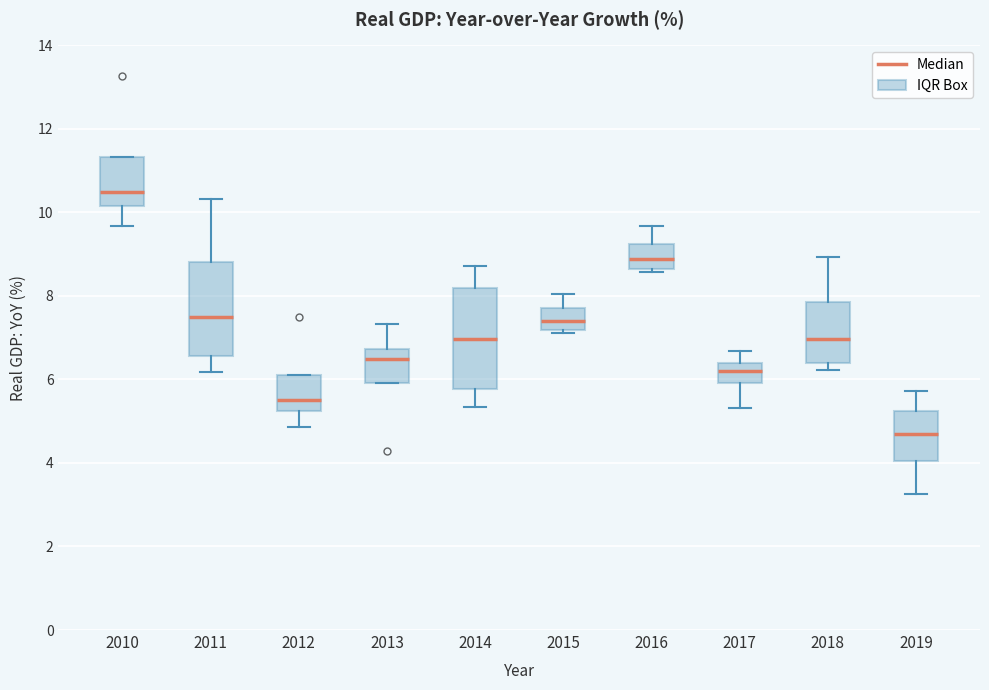

Reading left to right, read every box against the y-axis: the position of its median line, the range the box covers, and the ends of its whiskers. The values are not printed on the chart, so give them approximately, as read against the axis.

2010: median 10.4, box 10.2 to 11.4, whiskers 9.6 to 11.4
2011: median 7.4, box 6.6 to 8.8, whiskers 6.2 to 10.4
2012: median 5.6, box 5.2 to 6.0, whiskers 4.8 to 6.0
2013: median 6.4, box 6.0 to 6.8, whiskers 6.0 to 7.4
2014: median 7.0, box 5.8 to 8.2, whiskers 5.4 to 8.8
2015: median 7.4, box 7.2 to 7.8, whiskers 7.2 (just below the box's lower edge) to 8.0
2016: median 8.8, box 8.6 to 9.2, whiskers 8.6 (just below the box's lower edge) to 9.6
2017: median 6.2, box 6.0 to 6.4, whiskers 5.4 to 6.6
2018: median 7.0, box 6.4 to 7.8, whiskers 6.2 to 9.0
2019: median 4.6, box 4.0 to 5.2, whiskers 3.2 to 5.8